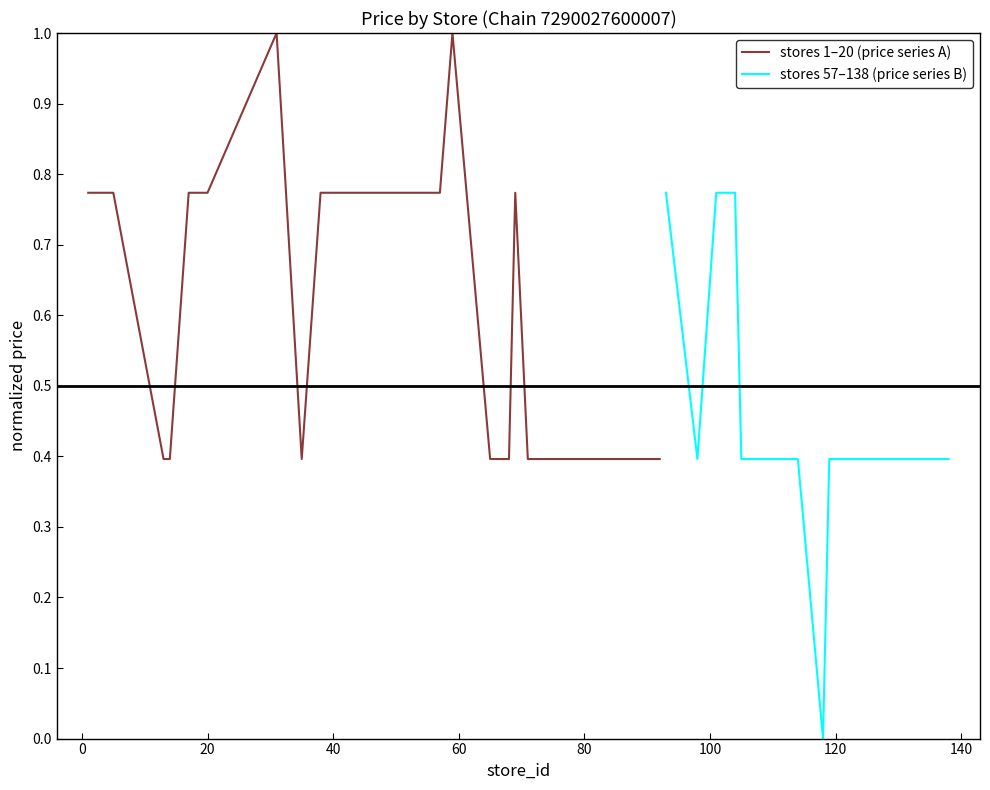

How many lines are shown in the chart?

2